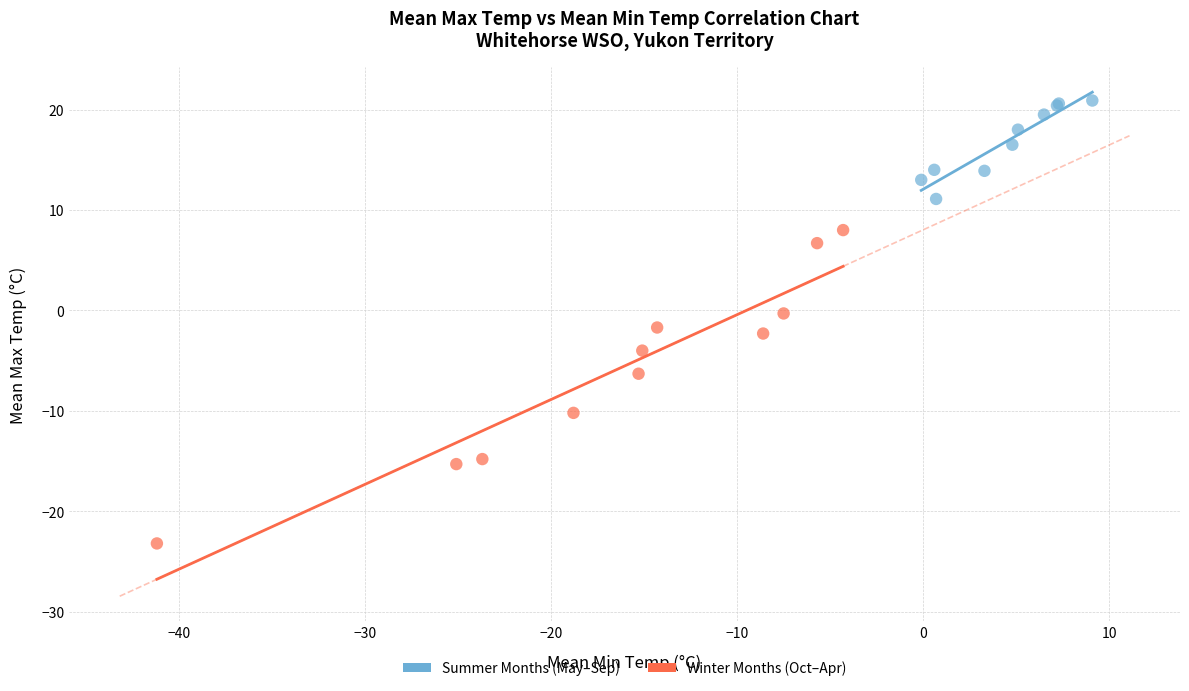

Which series contains the lowest Y value?

Winter Months (Oct–Apr)